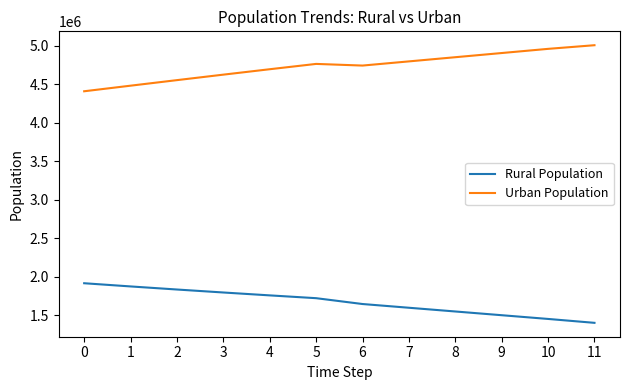

Is the value of Rural Population at 5 greater than the value of Urban Population at 5?

No